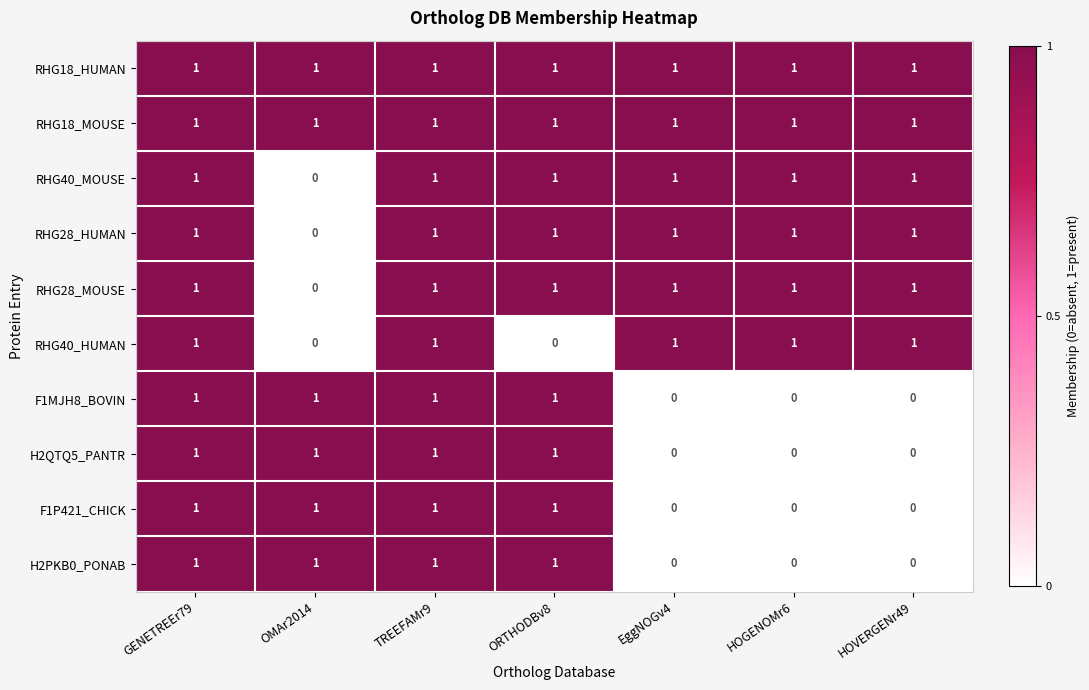

The F1MJH8_BOVIN series shows 2 at ORTHODBv8. True or false?

False